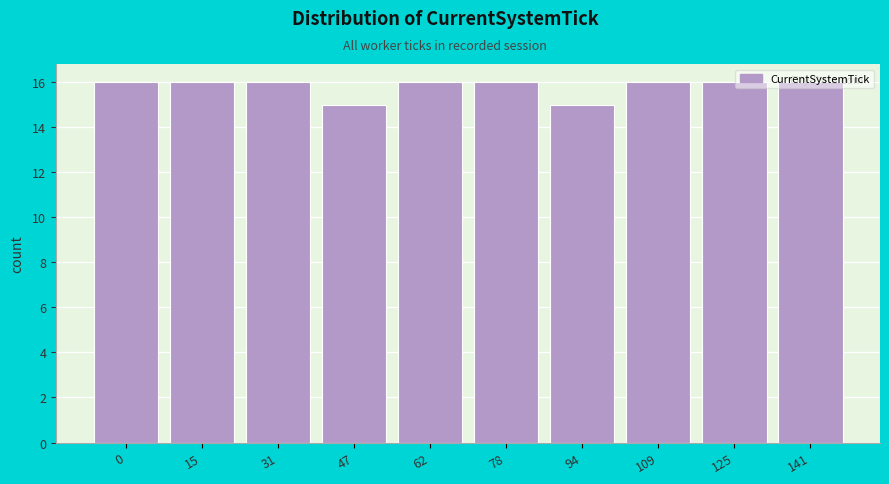

Is it true that the value at 109 is 4?

False